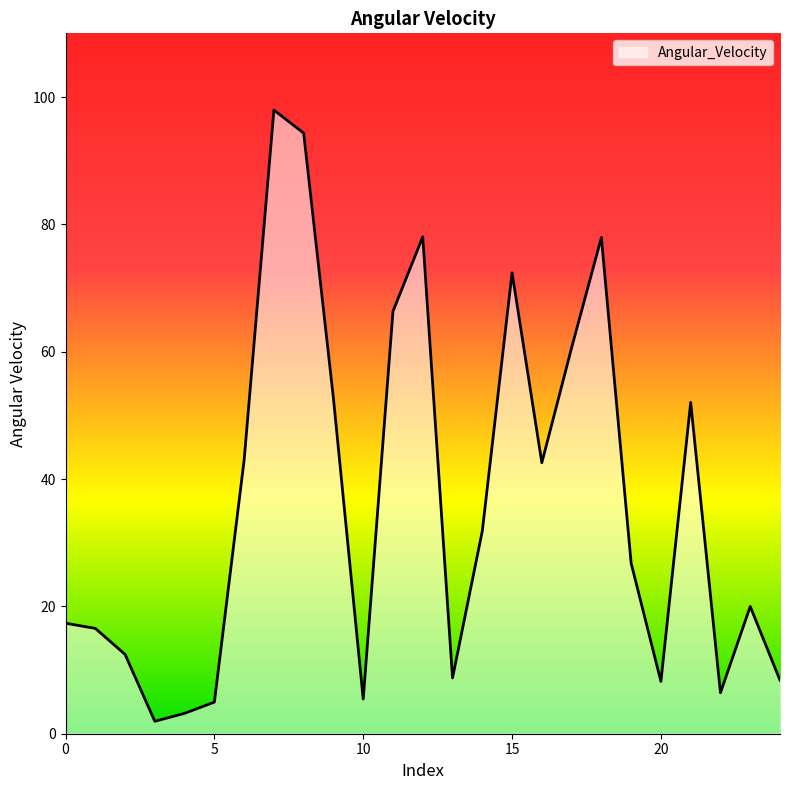

What is the difference between the maximum and minimum values?

96.0